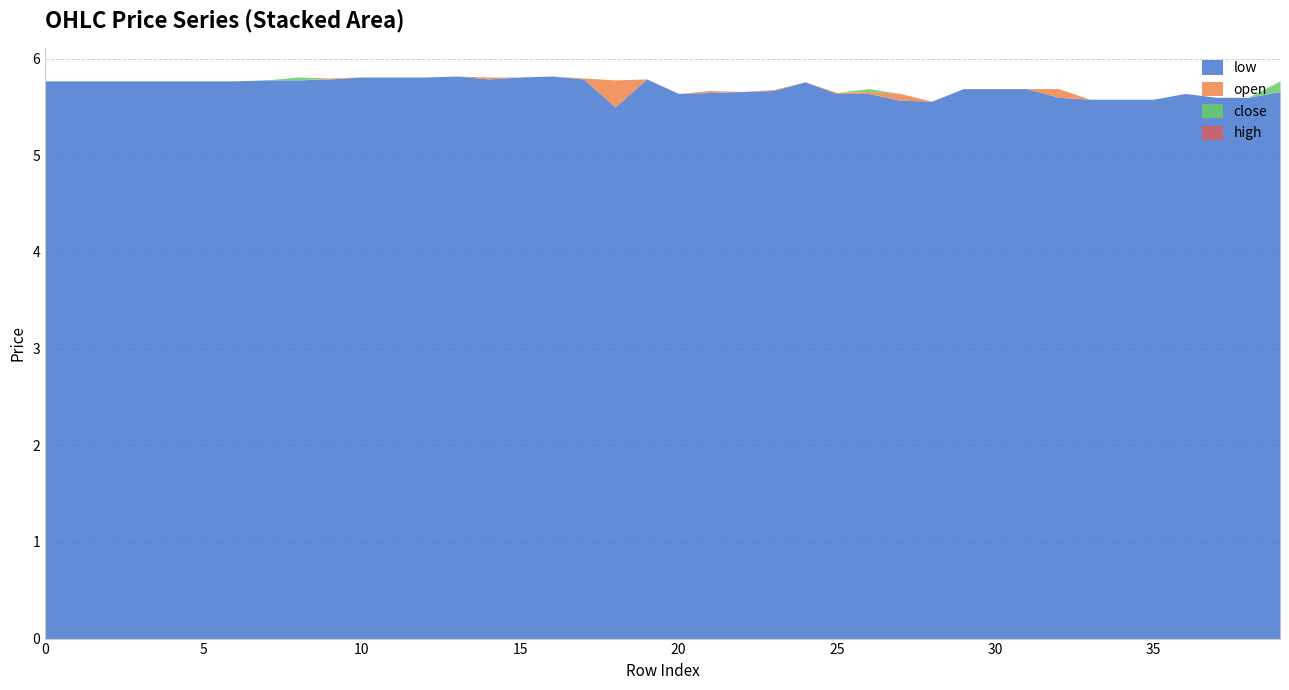

Which series has the largest range (max minus min)?

close